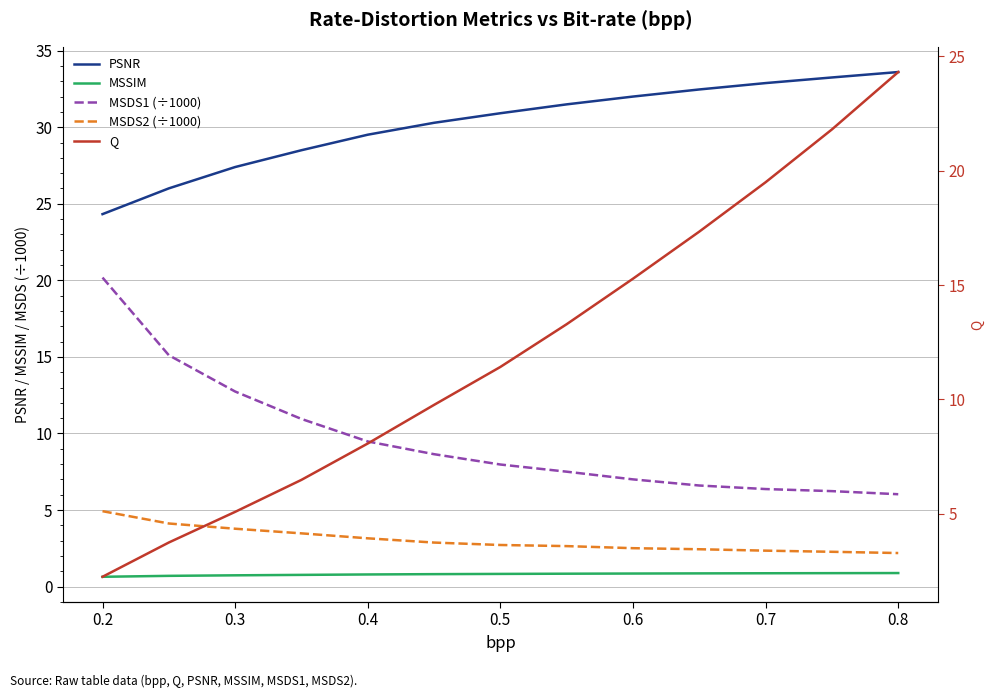

What is the value of the MSDS1 (÷1000) point at the 10th from the left?

6.6